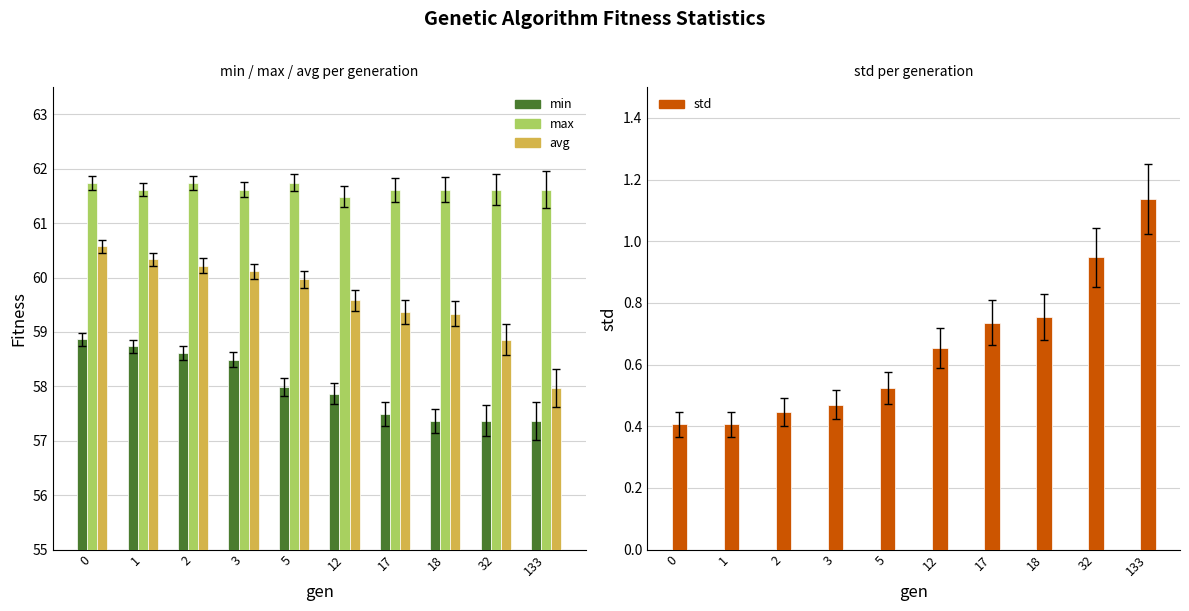

Reading left to right, list all the values displayed in this chart.

min: 58.9	58.7	58.6	58.5	58.0	57.9	57.5	57.4	57.4	57.4
max: 61.7	61.6	61.7	61.6	61.7	61.5	61.6	61.6	61.6	61.6
avg: 60.6	60.3	60.2	60.1	60.0	59.6	59.4	59.3	58.9	58.0
std: 0.4	0.4	0.4	0.5	0.5	0.7	0.7	0.8	0.9	1.1